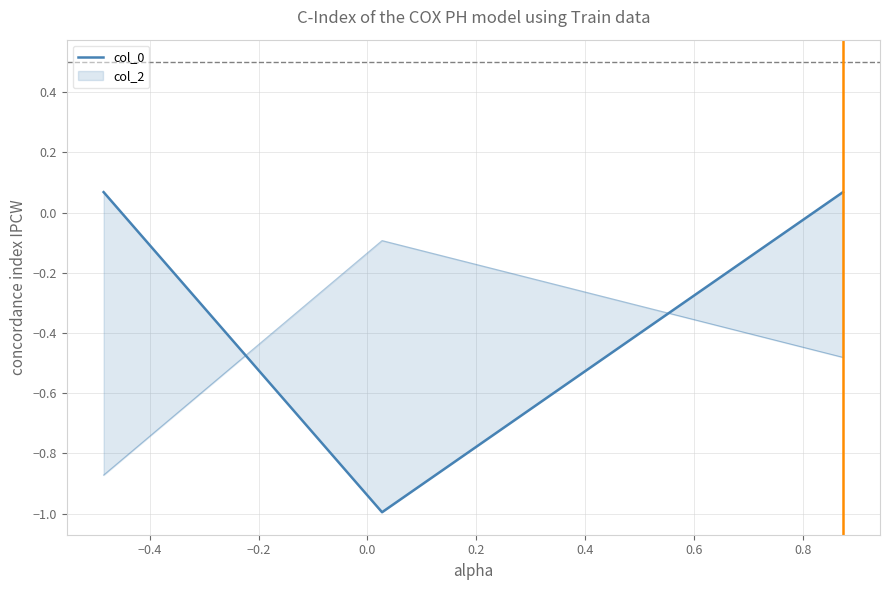

What is the average value?

-0.3